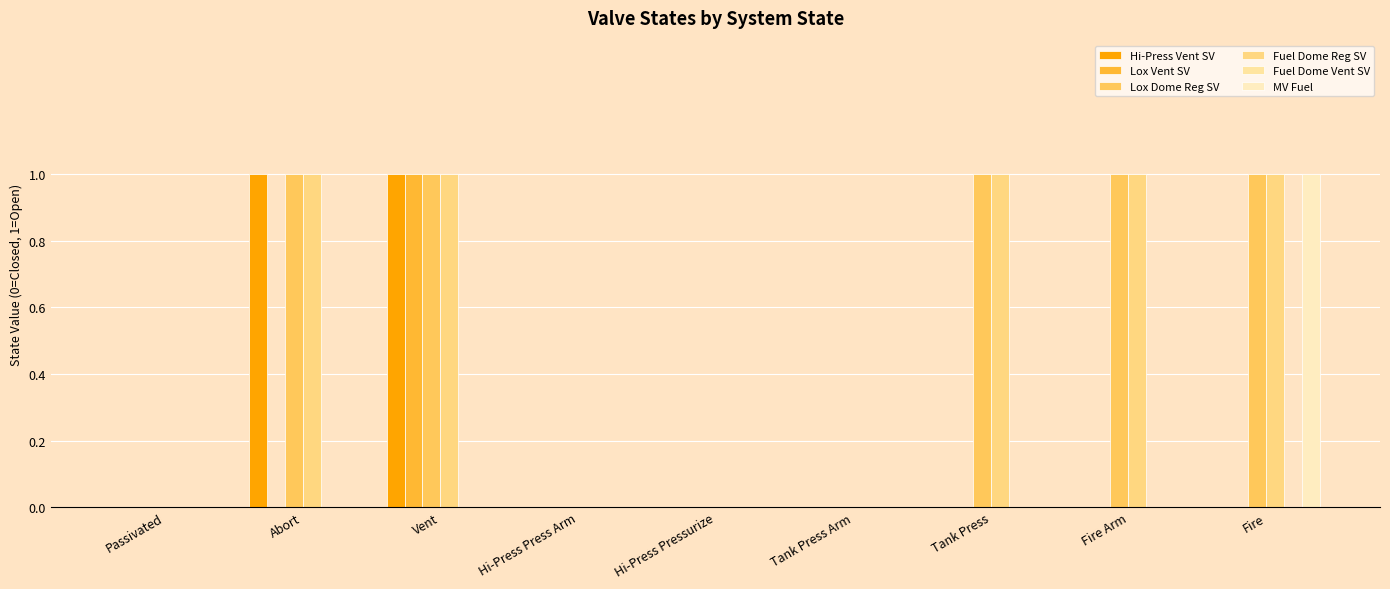

What is the label of the 8th bar from the right?

Abort